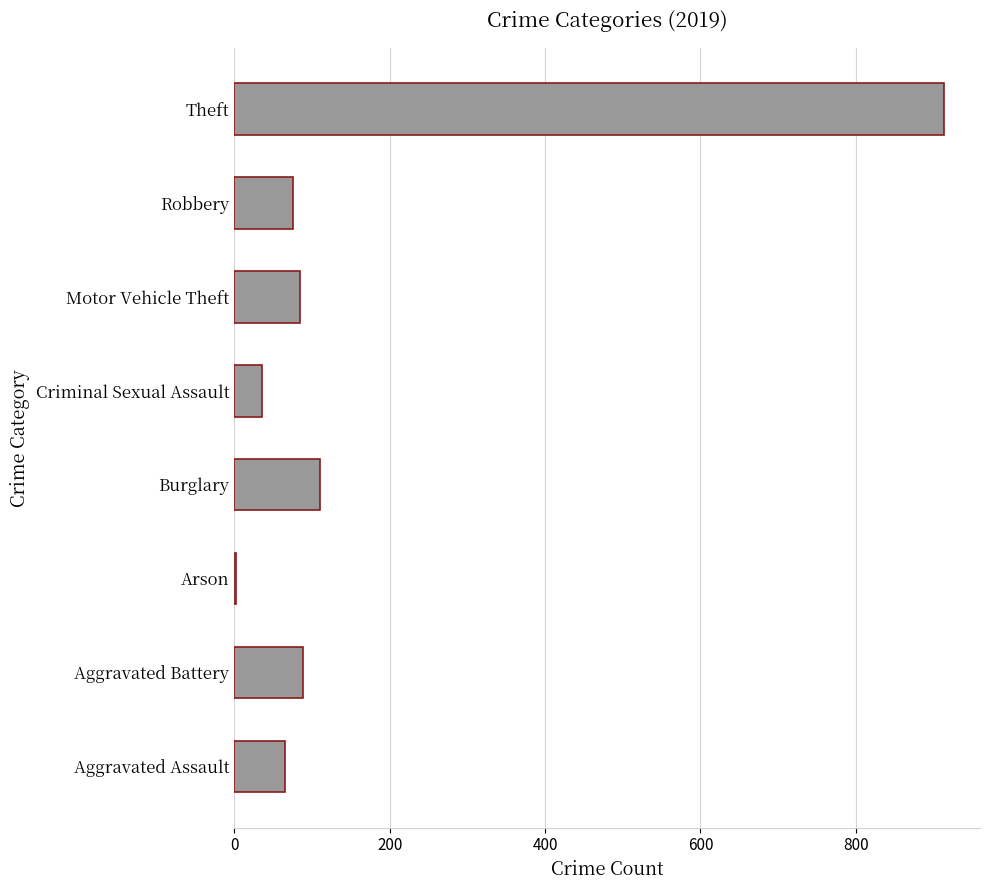

What is the sum of all values?

1374